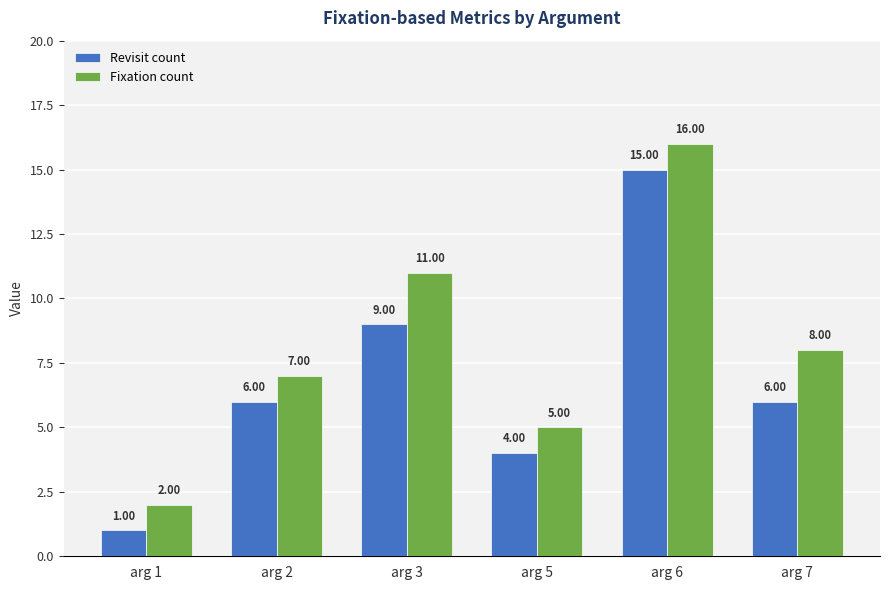

What is the spread (max minus min) of values at arg 5?

1